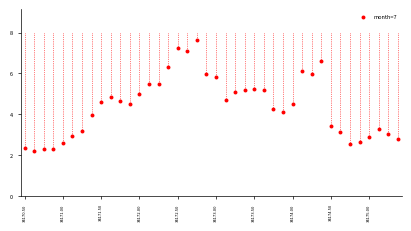

What is the range of X values (max minus min)?

4.9